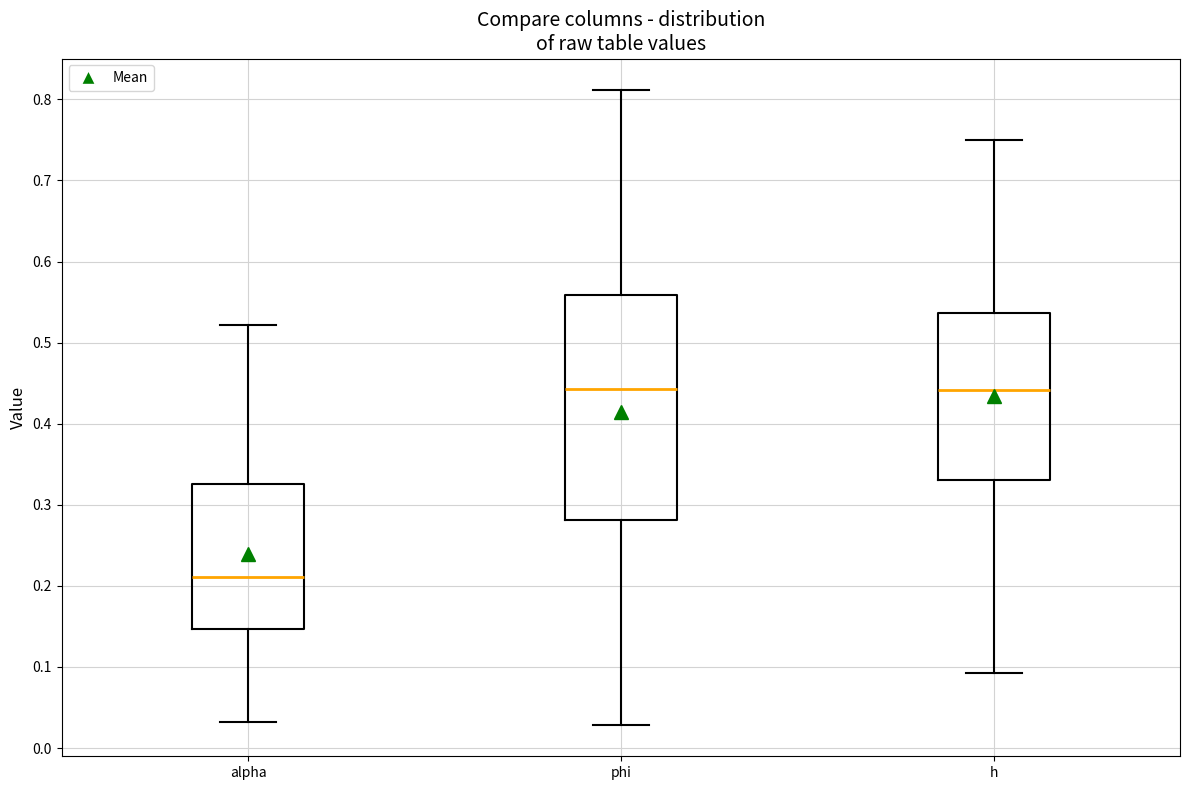

Reading left to right, read every box against the y-axis: the position of its median line, the range the box covers, and the ends of its whiskers. The values are not printed on the chart, so give them approximately, as read against the axis.

alpha: median 0.21, box 0.15 to 0.33, whiskers 0.03 to 0.52
phi: median 0.44, box 0.28 to 0.56, whiskers 0.03 to 0.81
h: median 0.44, box 0.33 to 0.54, whiskers 0.09 to 0.75